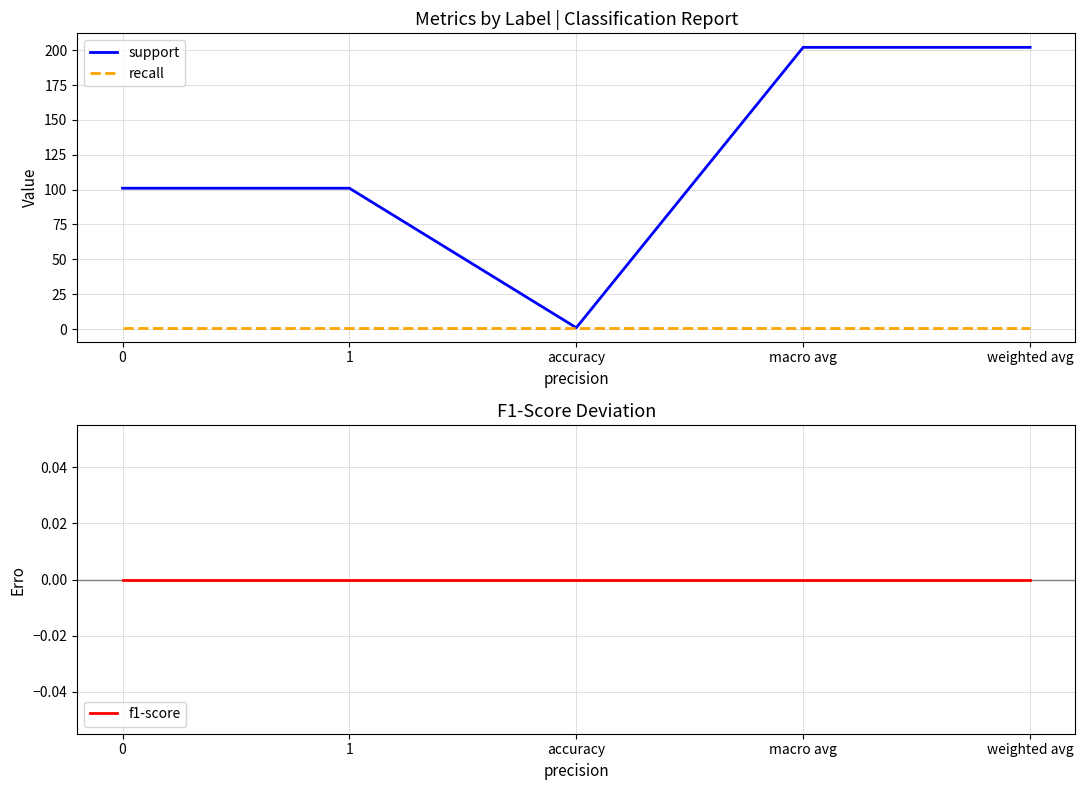

Reading left to right, what are all the values shown in this chart?

support: 101	101	1	202	202
recall: 1	1	1	1	1
f1-score: 0	0	0	0	0